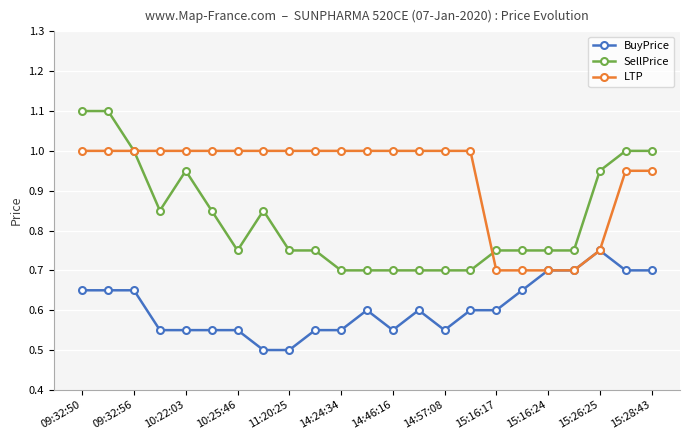

Which series has the largest total across all categories?

LTP